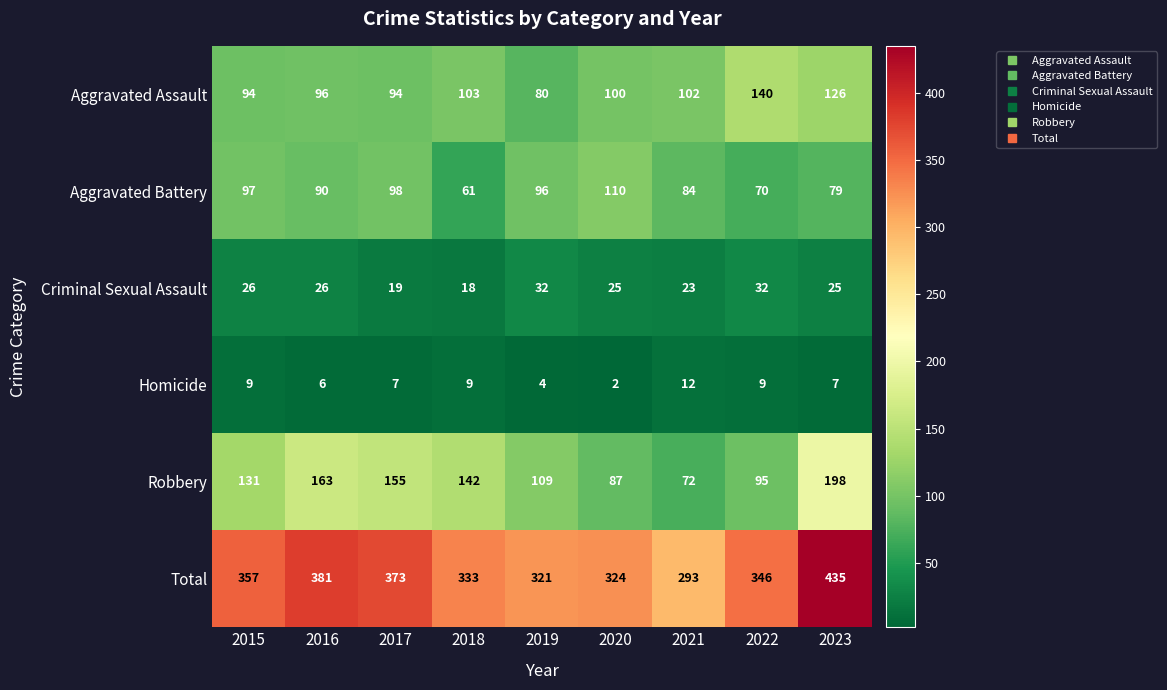

Where does the Total series first go above 346?

2015